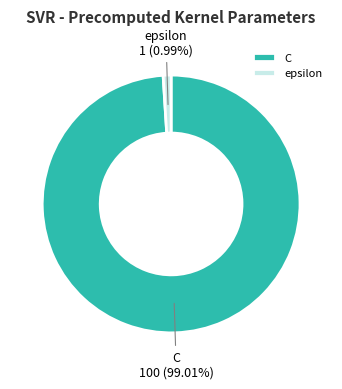

What percentage is the epsilon slice, to the nearest percent?

1%